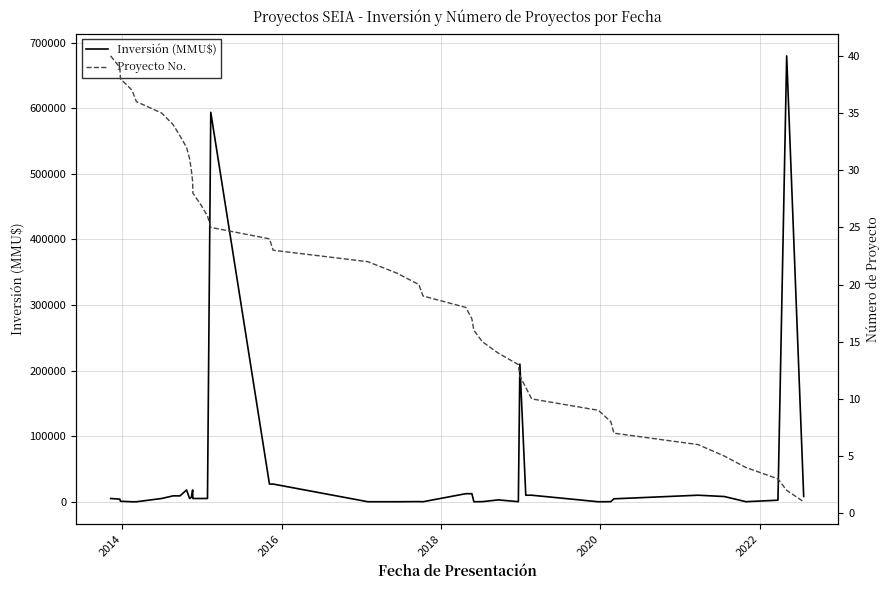

Is the value of Proyecto No. at 22 greater than the value of Inversión (MMU$) at 21?

No